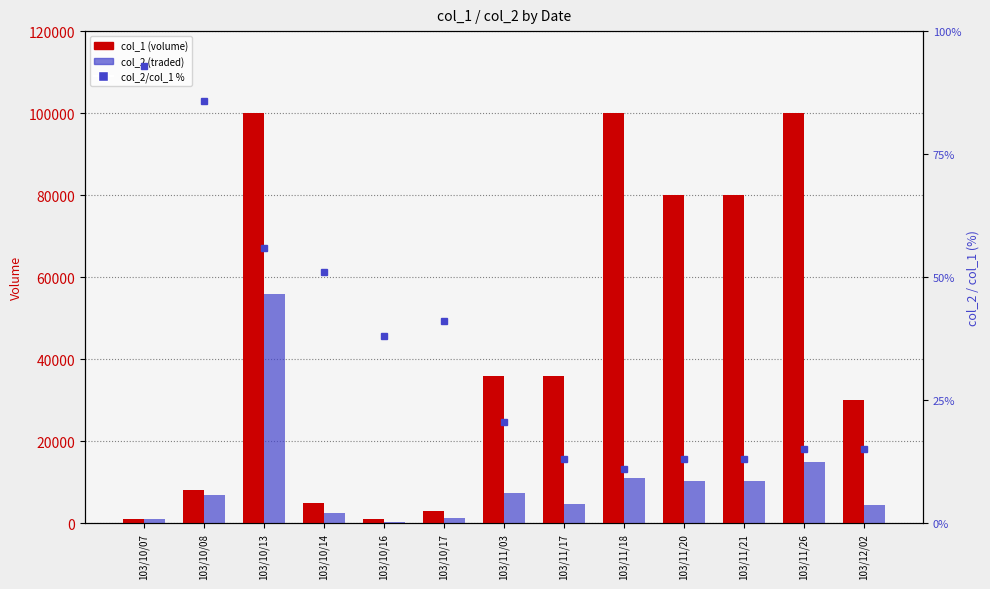

How many groups of bars are there?

13